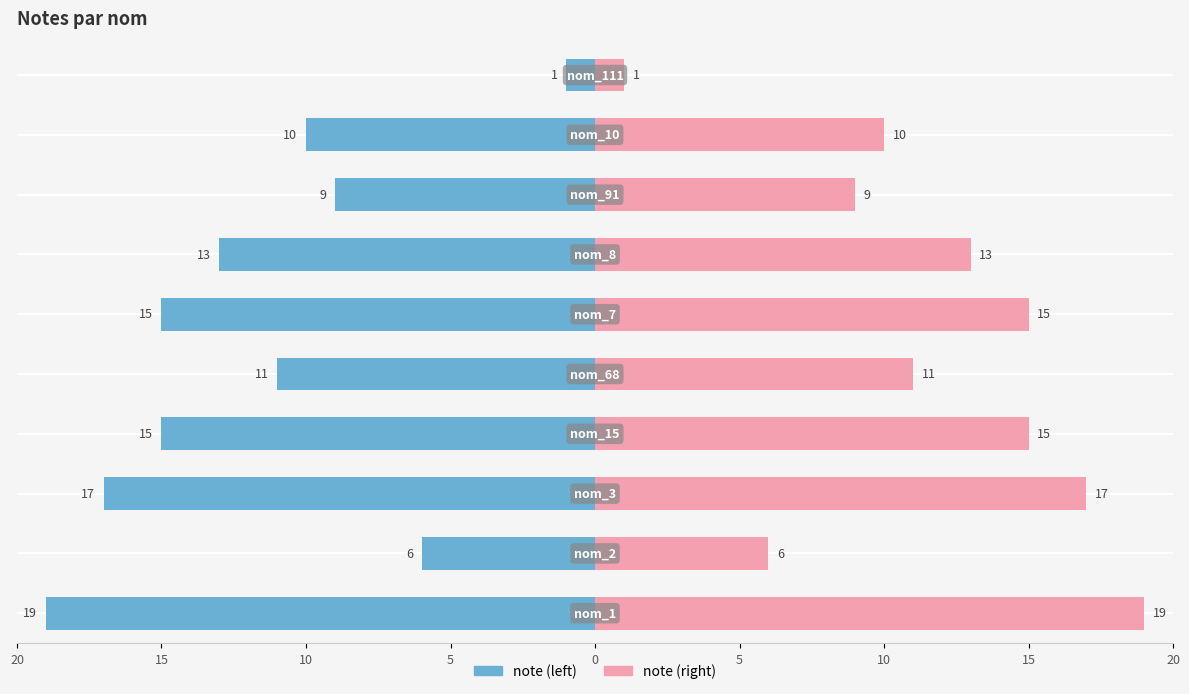

Which series has the largest range (max minus min)?

note (left)